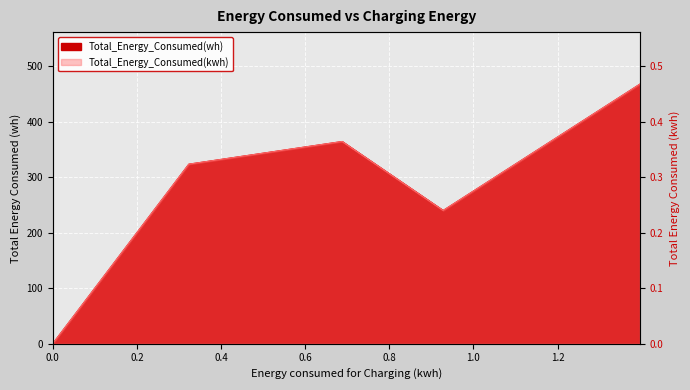

Is the value of Total_Energy_Consumed(wh) at 0.6880215216875076 greater than the value of Total_Energy_Consumed(kwh) at 0.3235821256637573?

Yes